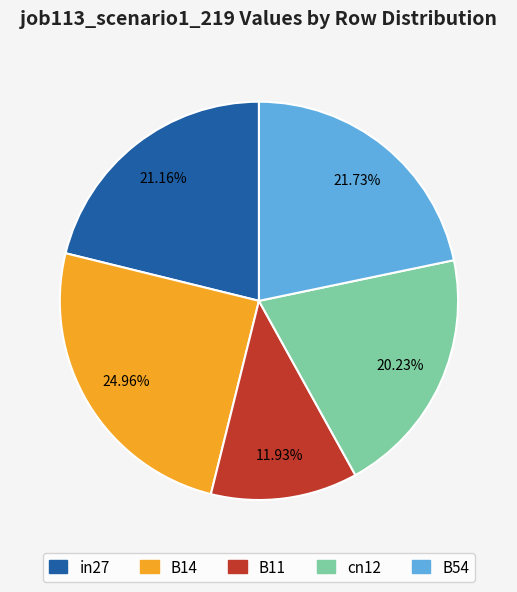

How many segments does this pie chart have?

5